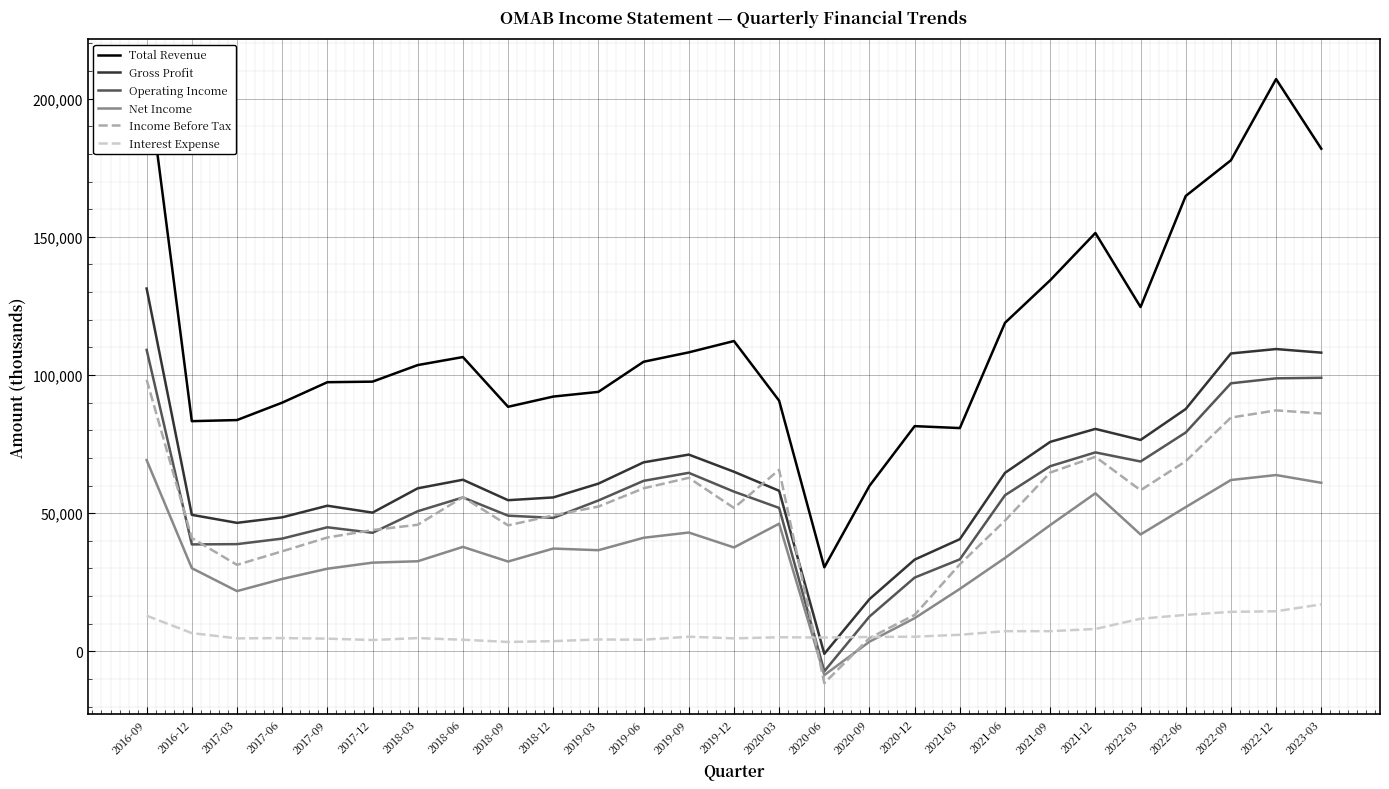

At which label does Net Income reach its peak?

2016-09